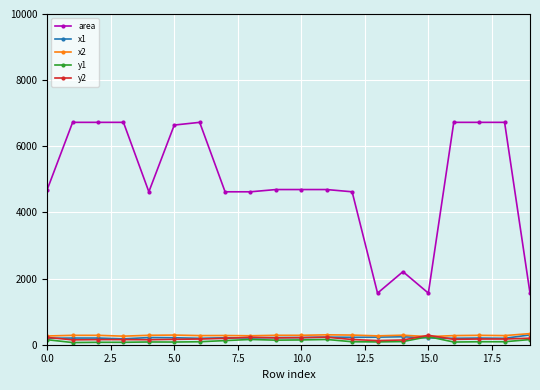

True or false: area and y1 cross at least once.

False